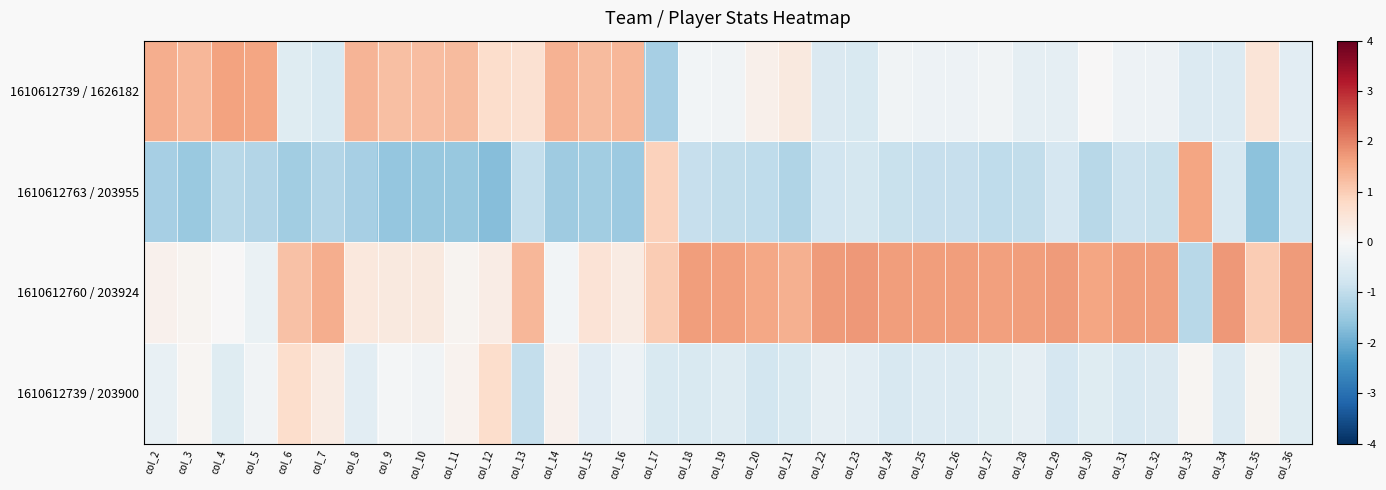

At which category does the chart reach its minimum across all series?

col_12